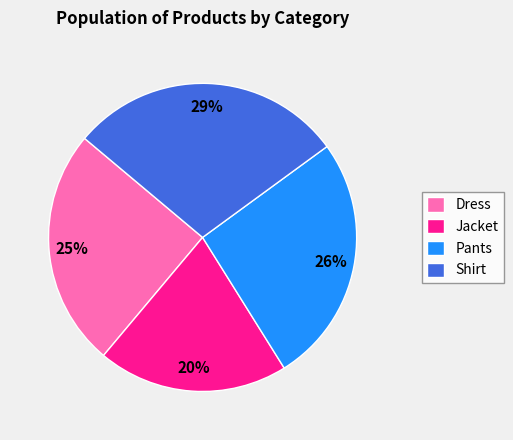

Is there any slice that represents more than half of the pie?

No